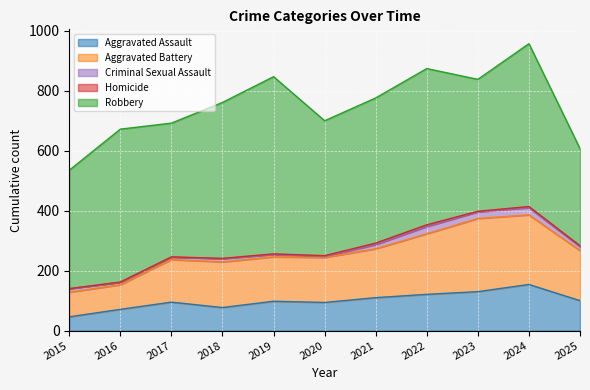

What is the difference between the maximum and minimum values in the Robbery series?

267